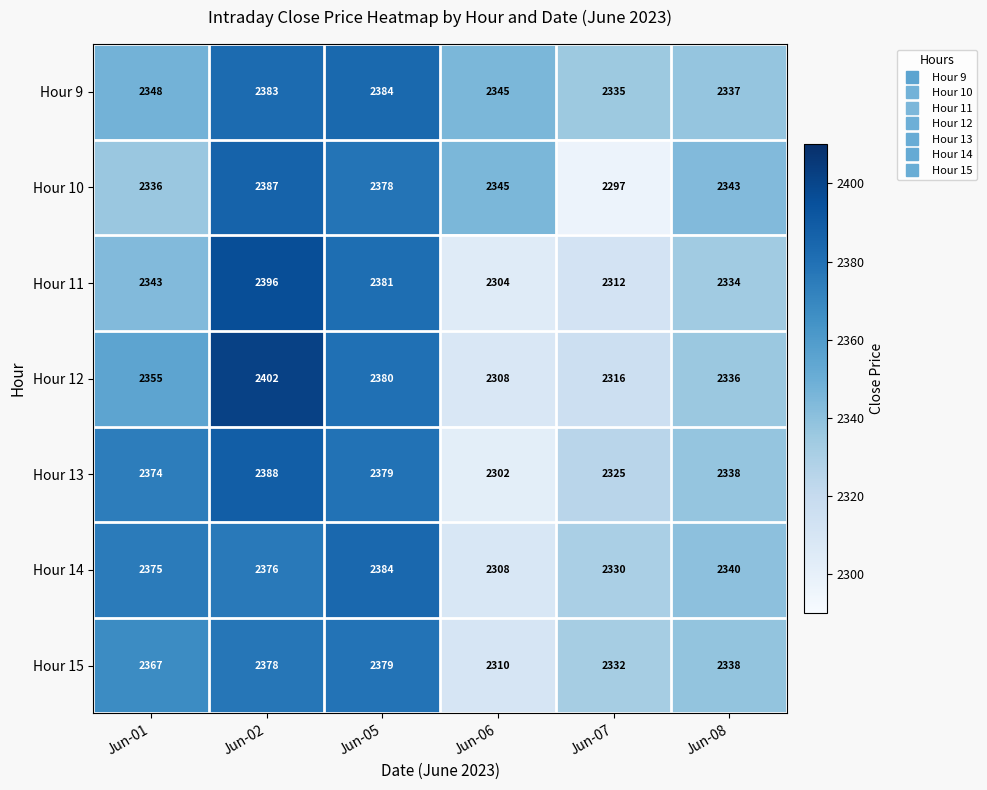

Count the number of categories in the chart.

6